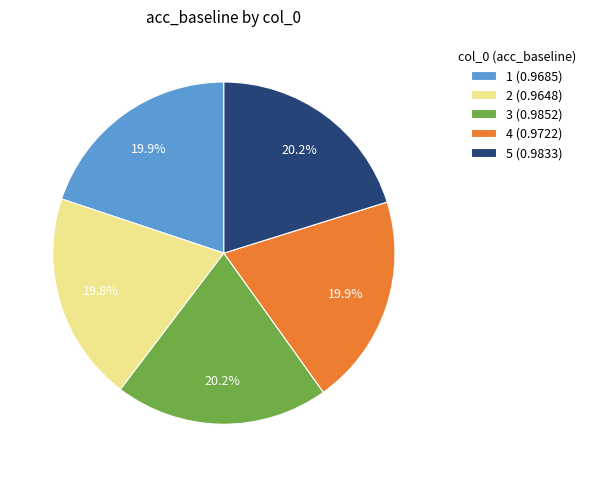

To the nearest percent, what is the combined percentage of 3 and 4?

40%